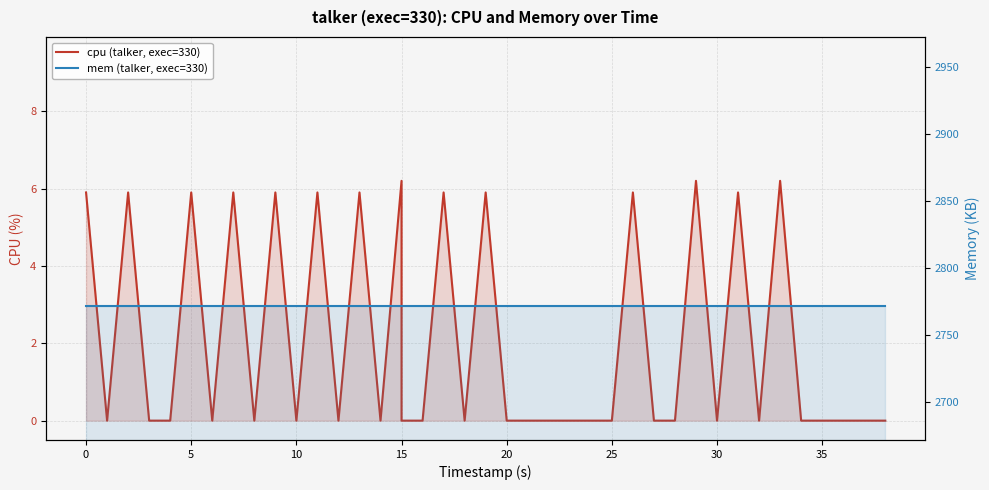

What is the sum of the mem (talker, exec=330) values at 20 and 14?

5544.0